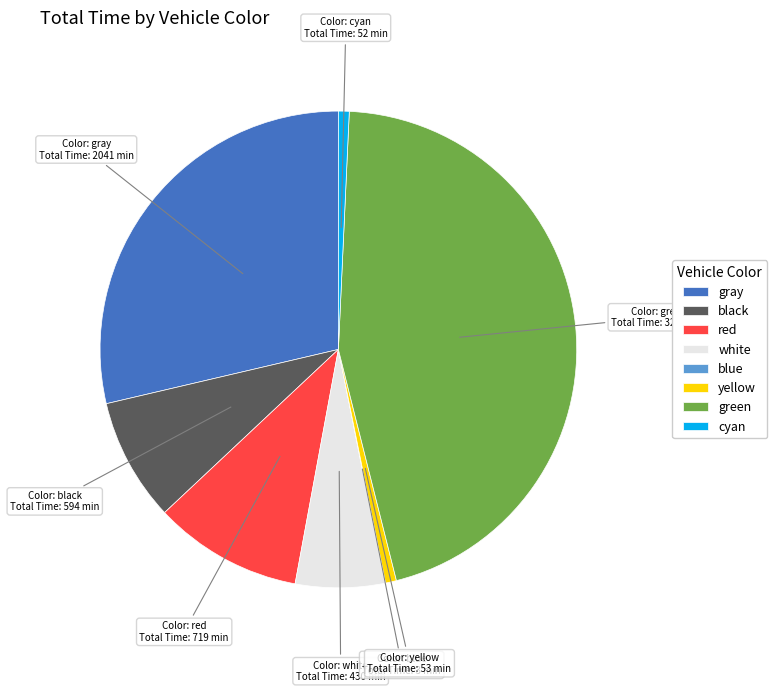

Does any single category account for the majority?

No